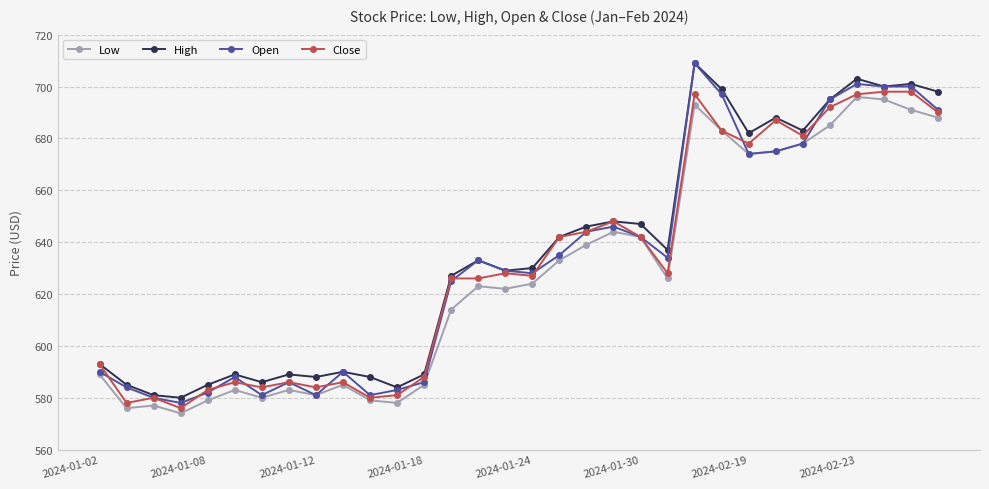

What is the smallest value displayed?

574